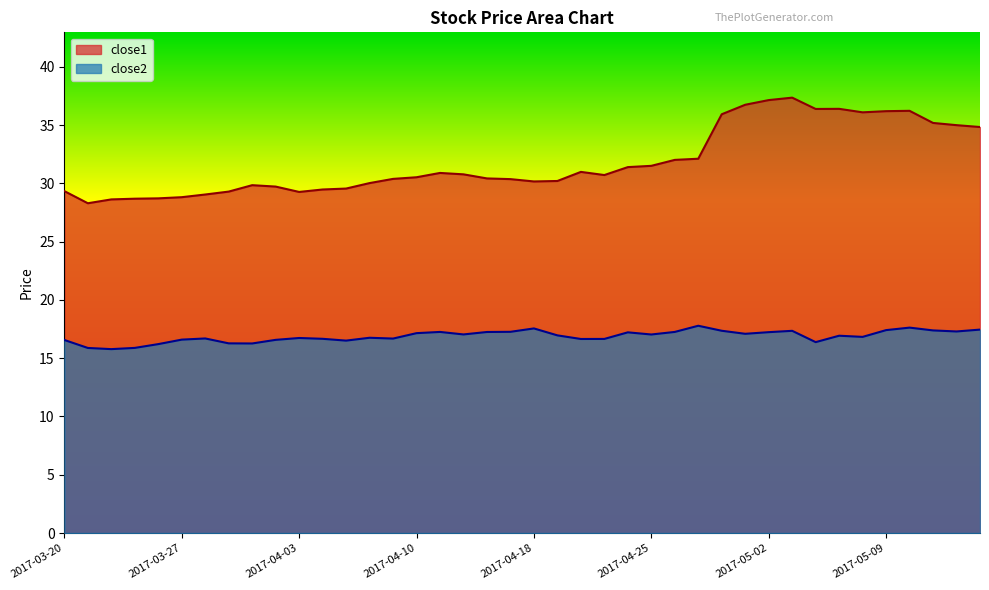

Rank the series by their maximum value, from lowest to highest.

close2, close1